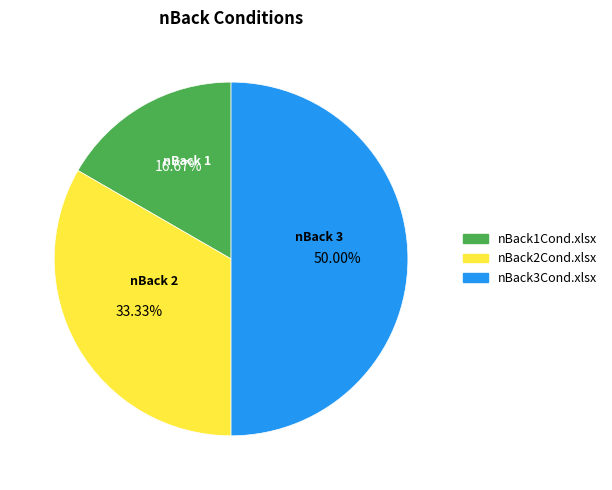

To the nearest percent, what is the difference between the nBack1Cond.xlsx and nBack2Cond.xlsx slice percentages?

17%